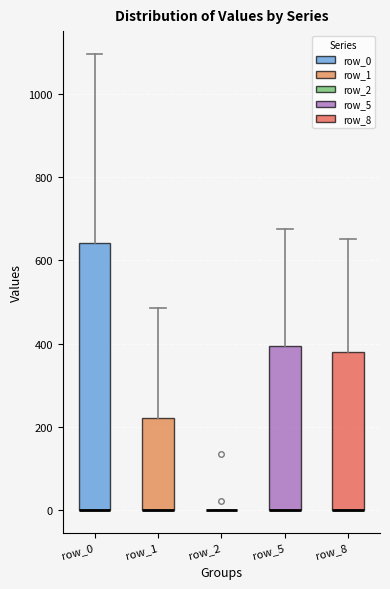

Comparing the boxes themselves (not the whiskers), which one is the tallest?

row_0